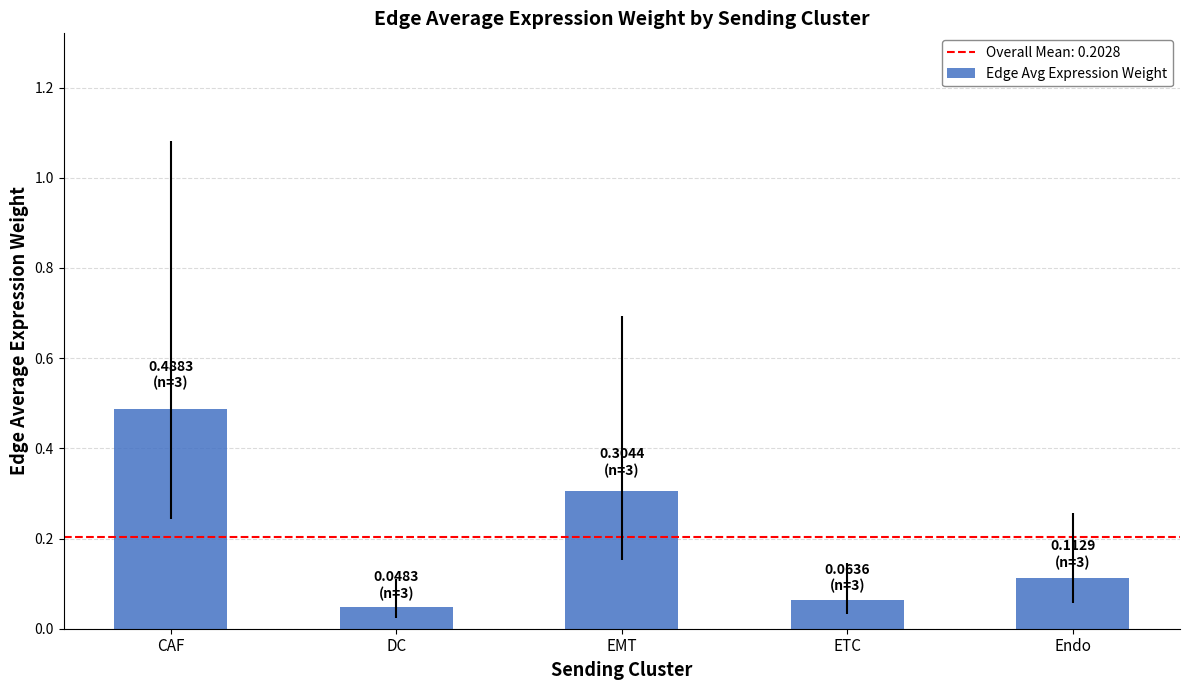

List the labels in order of value, largest first.

CAF, EMT, Endo, ETC, DC